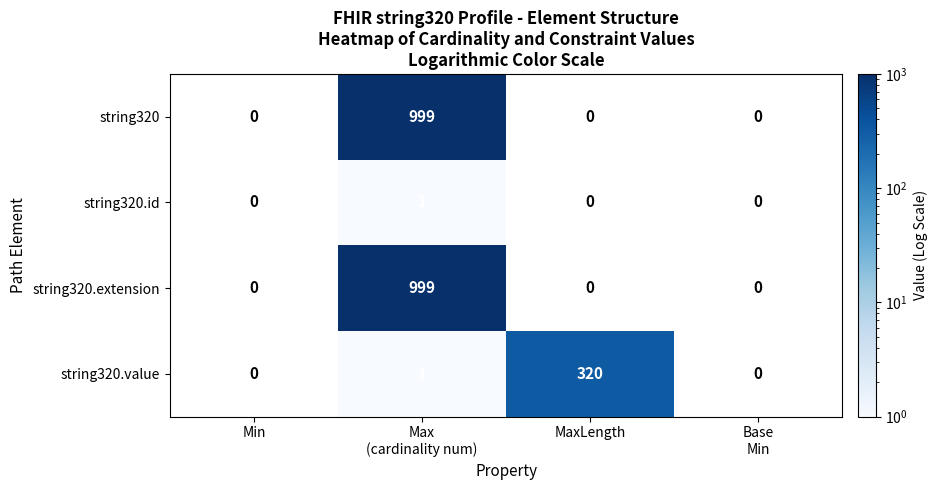

What is the maximum value shown in the chart?

999